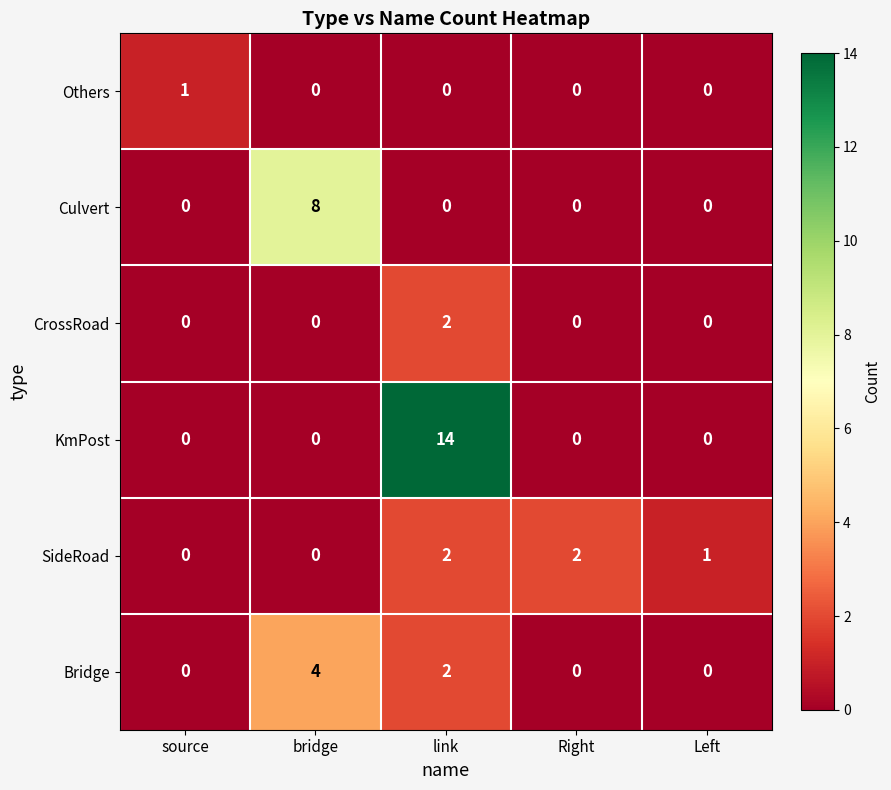

What is the greatest value displayed?

14